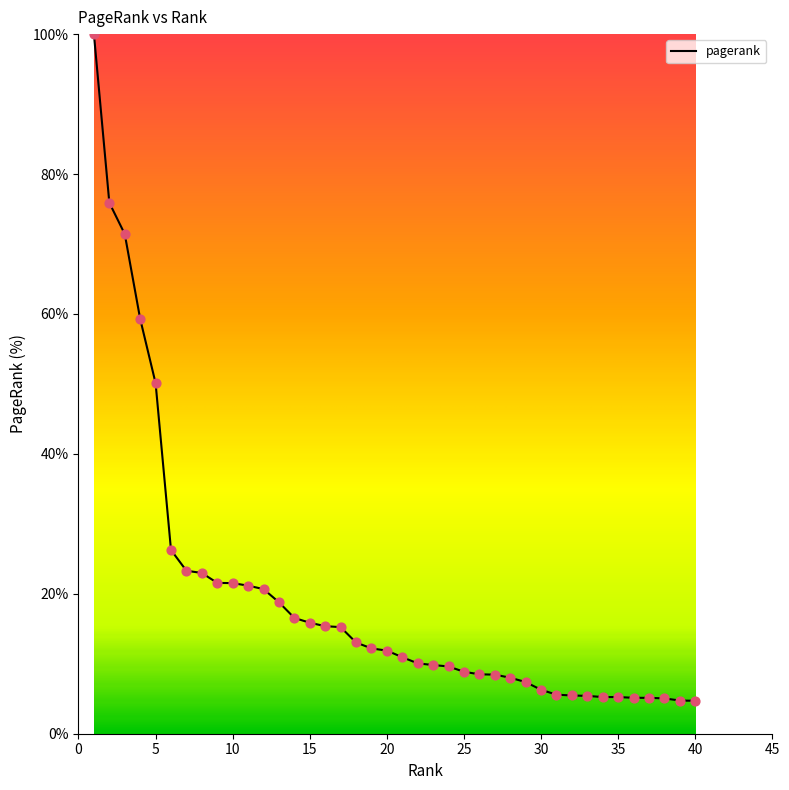

What is the minimum value shown in the chart?

4.7